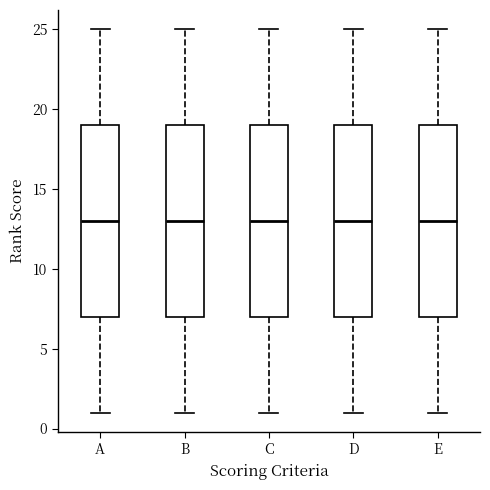

Reading left to right, read every box against the y-axis: the position of its median line, the range the box covers, and the ends of its whiskers. The values are not printed on the chart, so give them approximately, as read against the axis.

A: median 13, box 7 to 19, whiskers 1 to 25
B: median 13, box 7 to 19, whiskers 1 to 25
C: median 13, box 7 to 19, whiskers 1 to 25
D: median 13, box 7 to 19, whiskers 1 to 25
E: median 13, box 7 to 19, whiskers 1 to 25